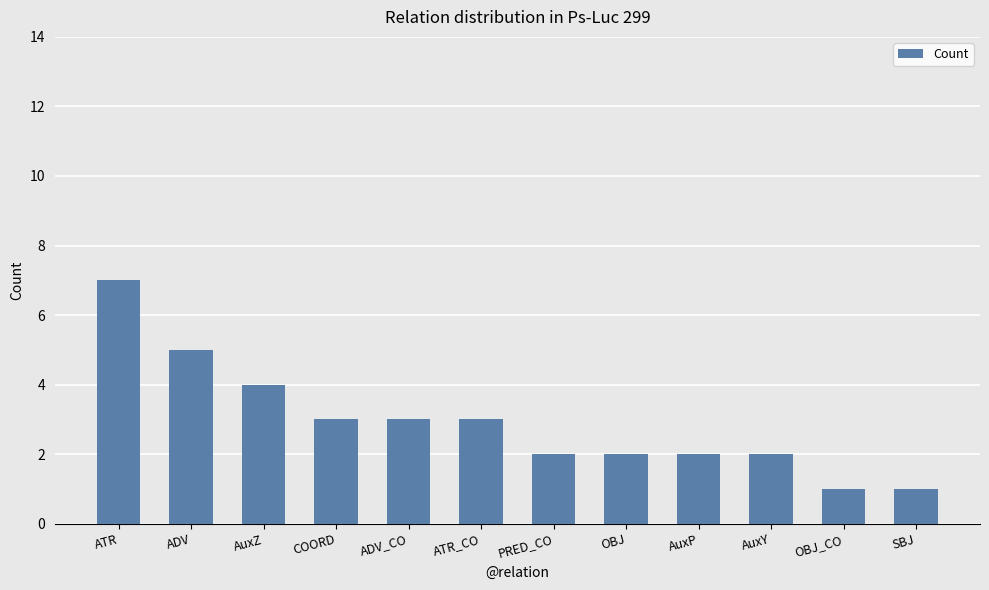

What is the sum of all values?

35